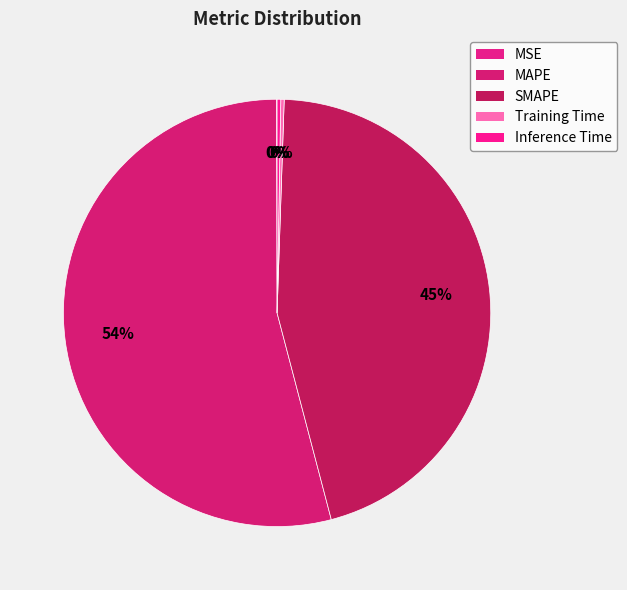

Count the number of slices in the pie.

5